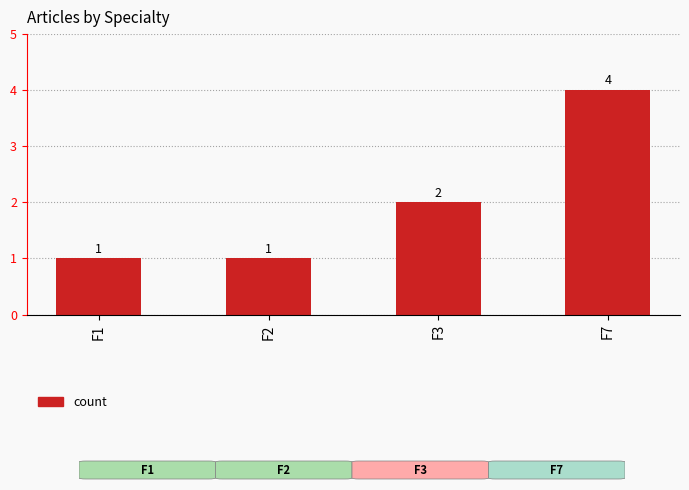

How many values are between 1 and 4?

4